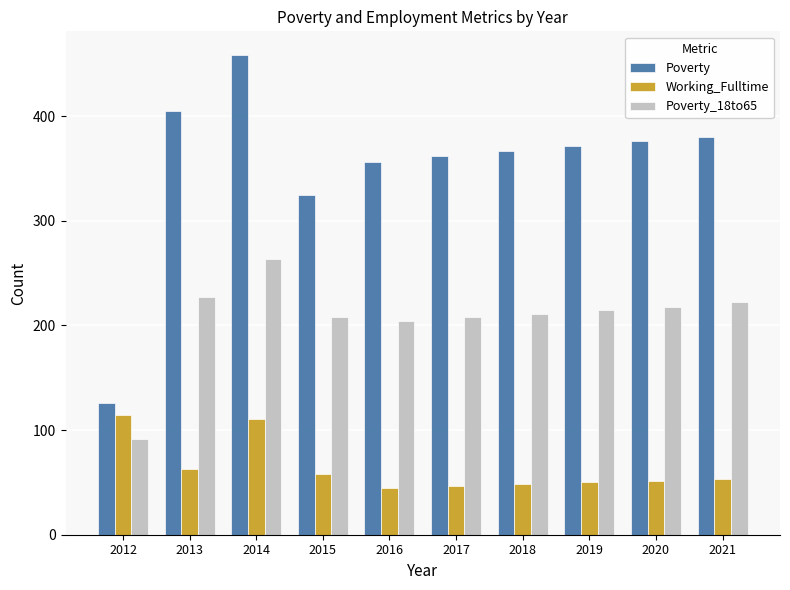

How many bars are there in each group?

3